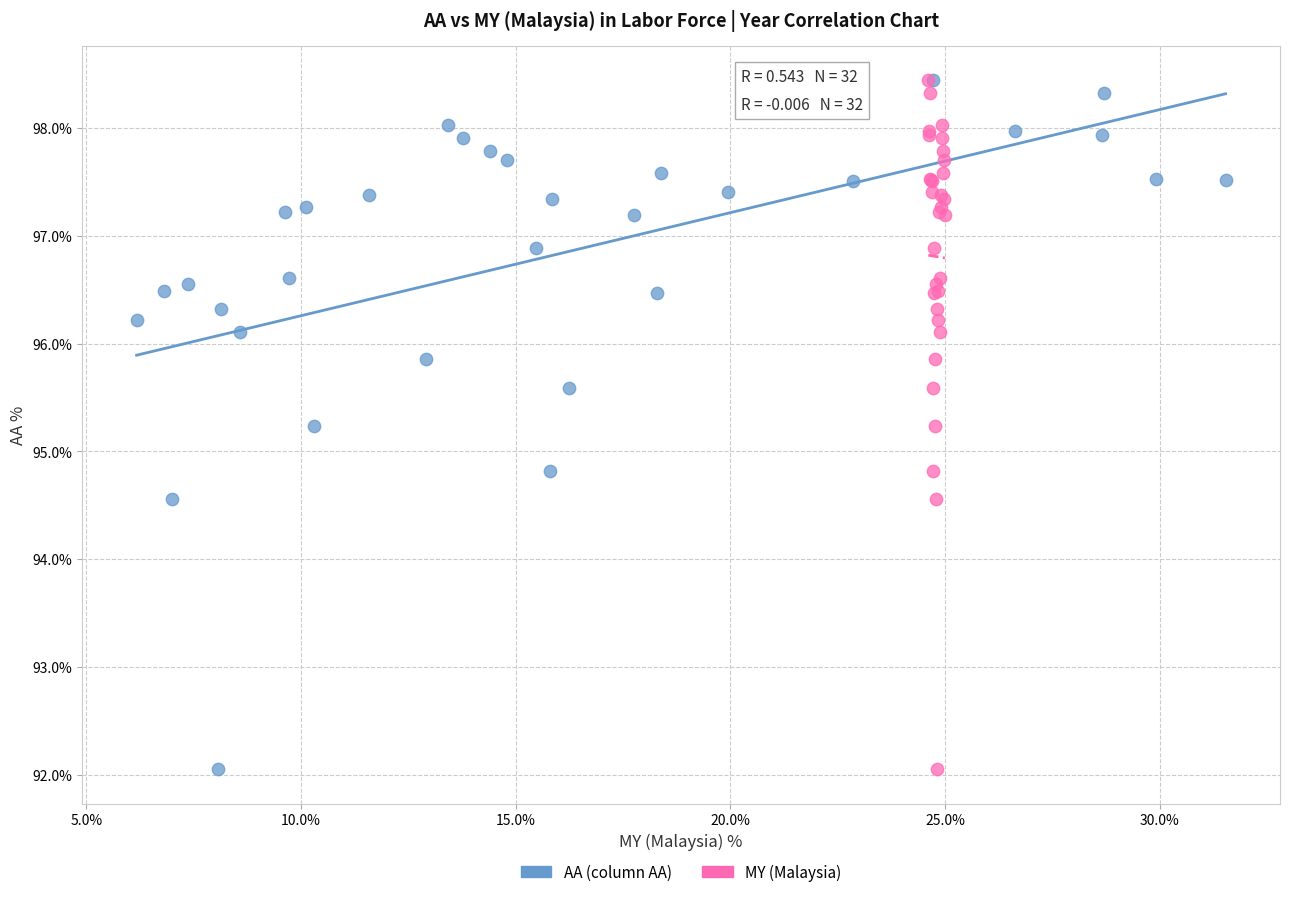

What are all the series names shown in the legend?

AA (column AA), MY (Malaysia)